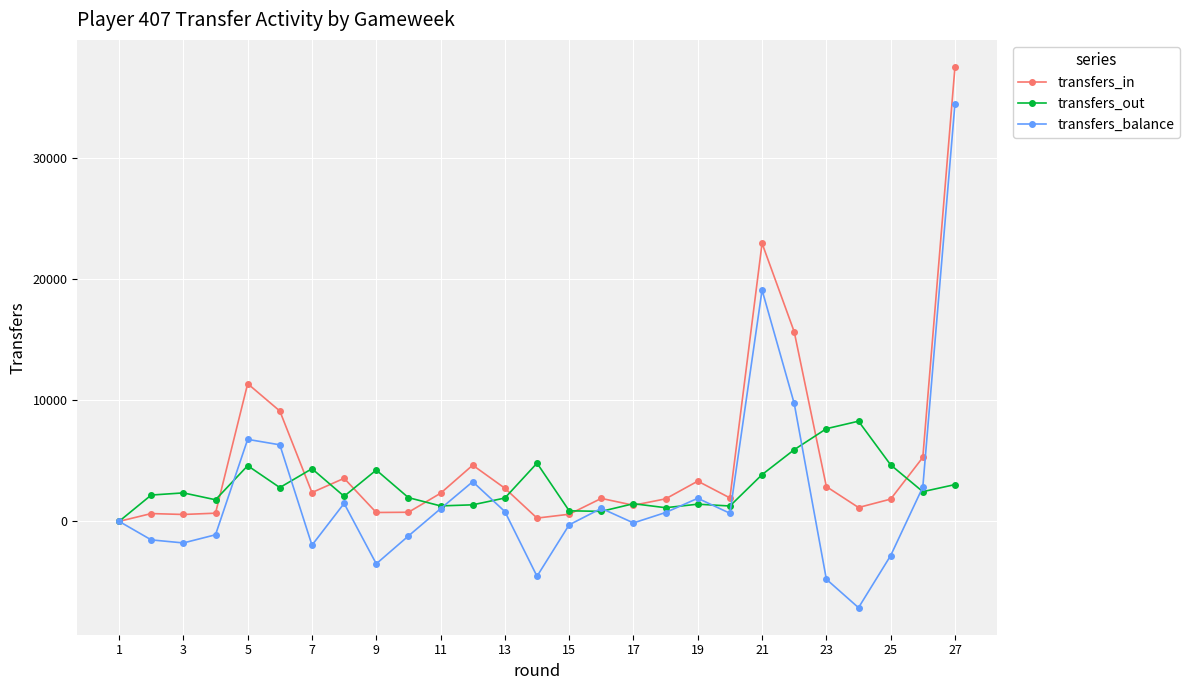

Which series has the largest range (max minus min)?

transfers_balance